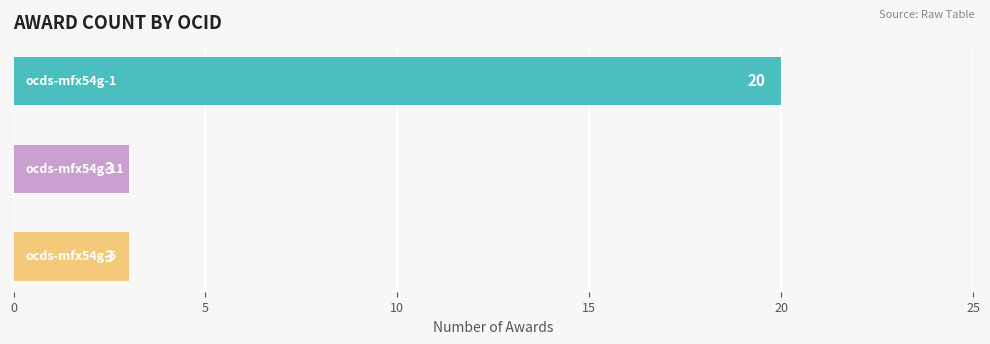

What is the difference between the second highest and minimum values?

0